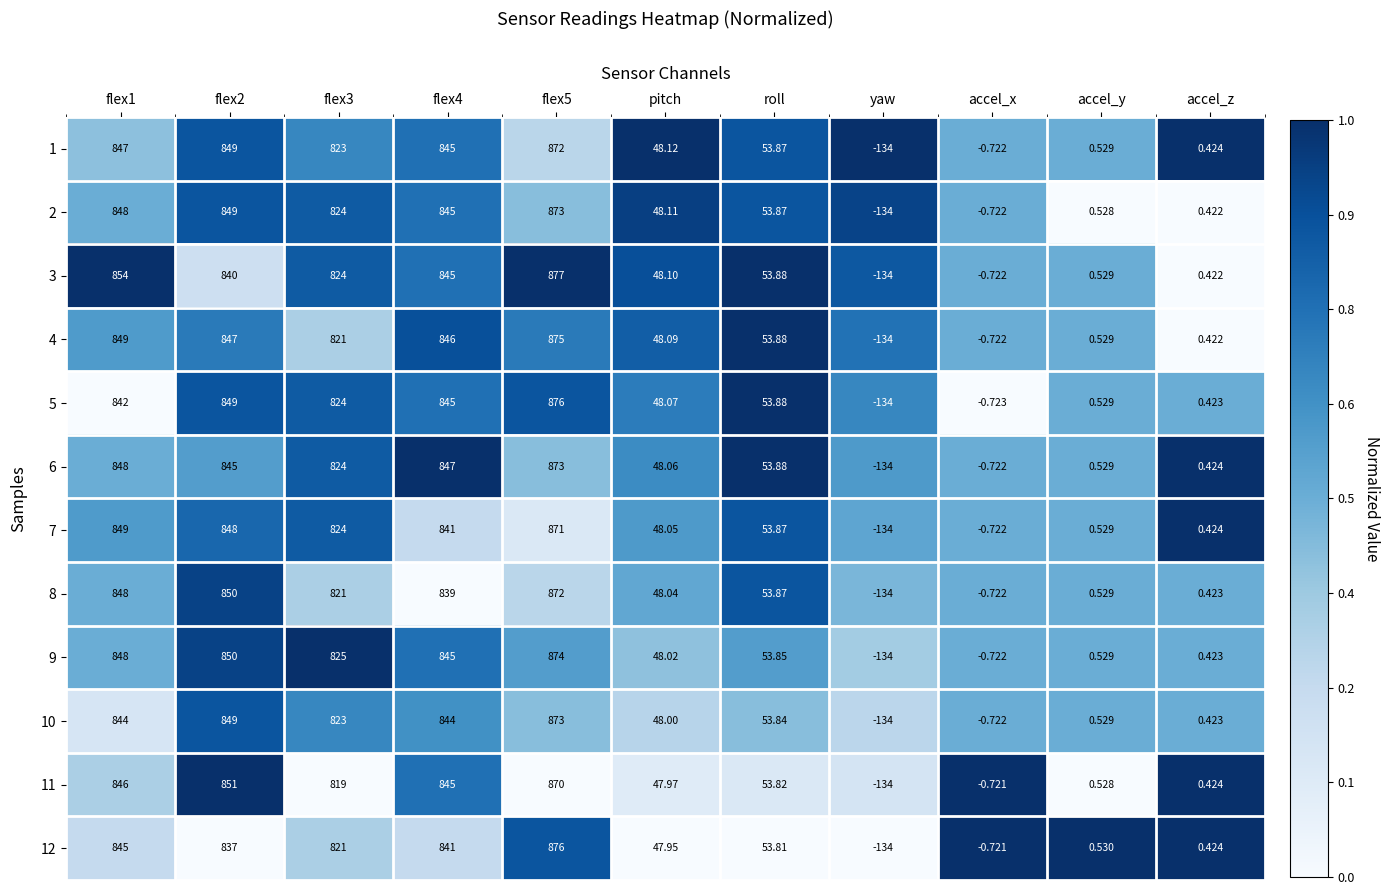

At which label is 10 closest to 369?

roll